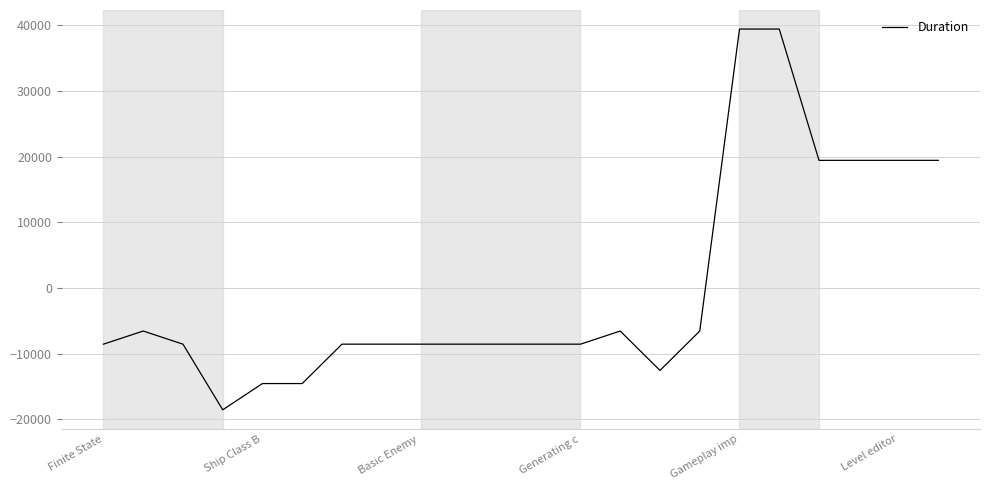

What is the maximum value shown in the chart?

39454.5